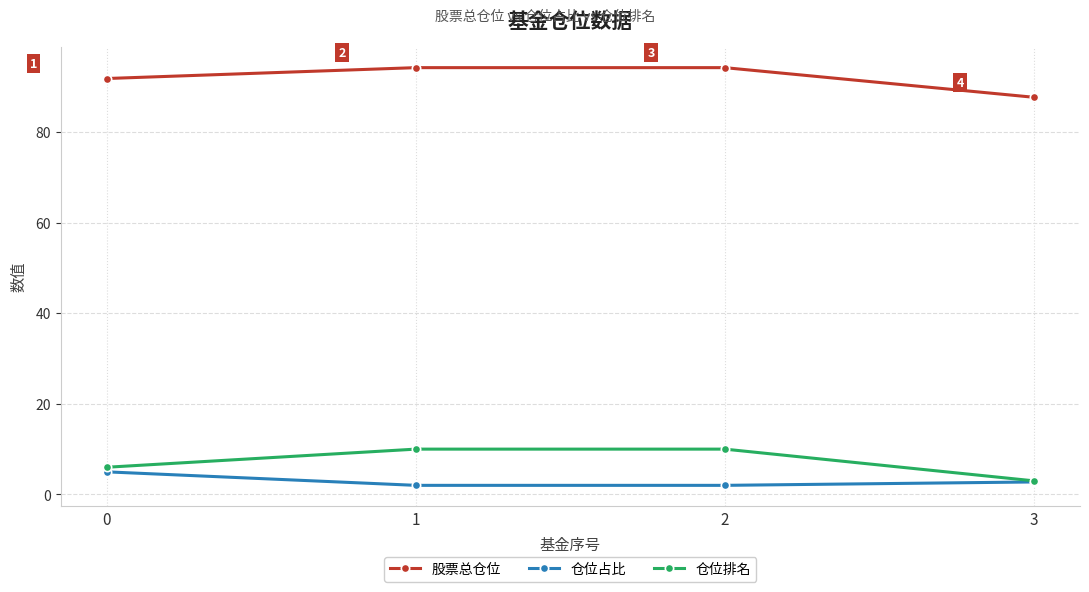

True or false: 股票总仓位 has more than 2 points higher than both neighbors.

False